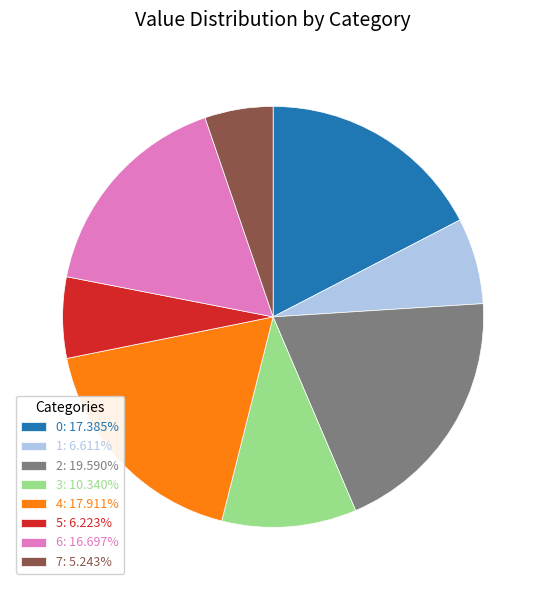

Does 0: 17.385% represent more than half of the total?

No